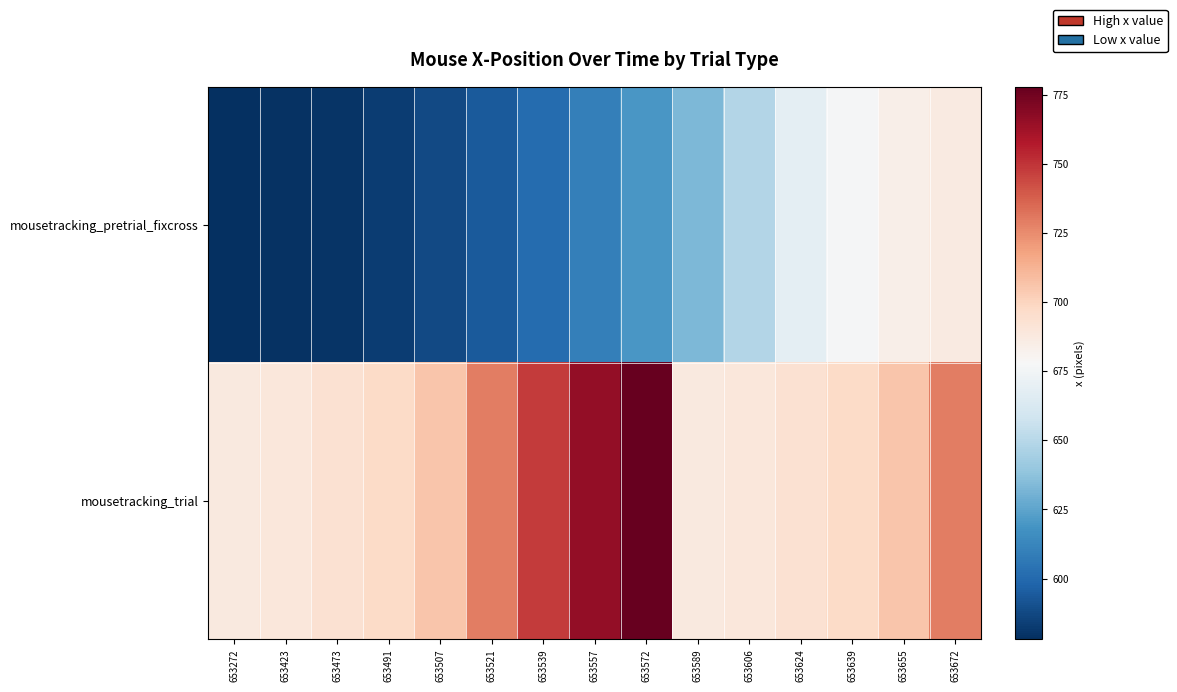

What is the total value across all series at 653423?

1268